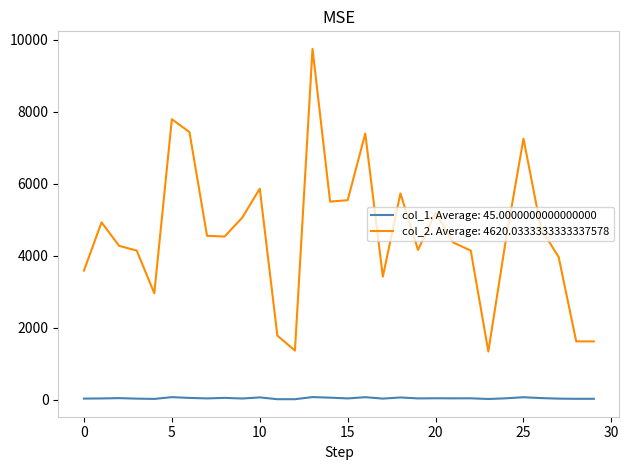

How many lines are shown in the chart?

2